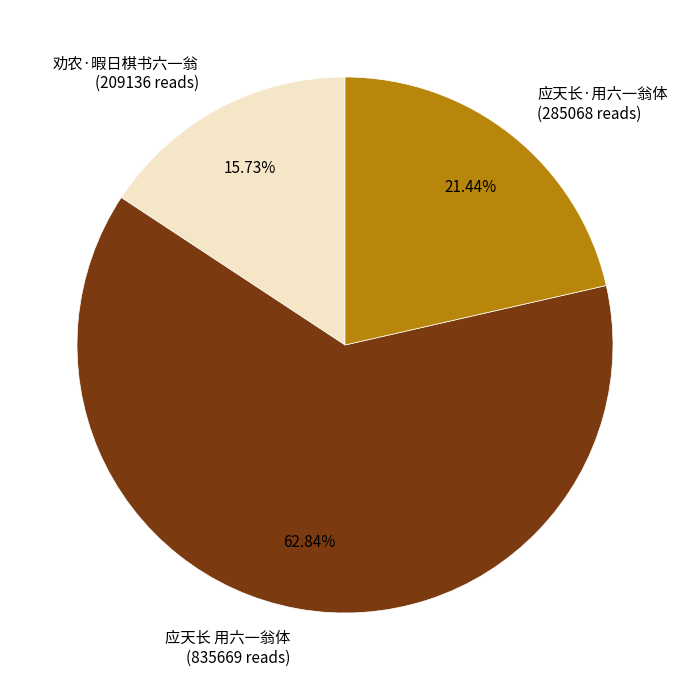

Does any single category account for the majority?

Yes